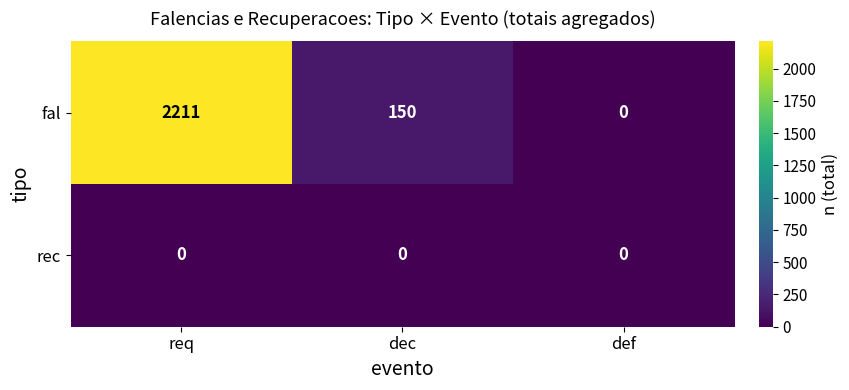

Count the number of categories in the chart.

3